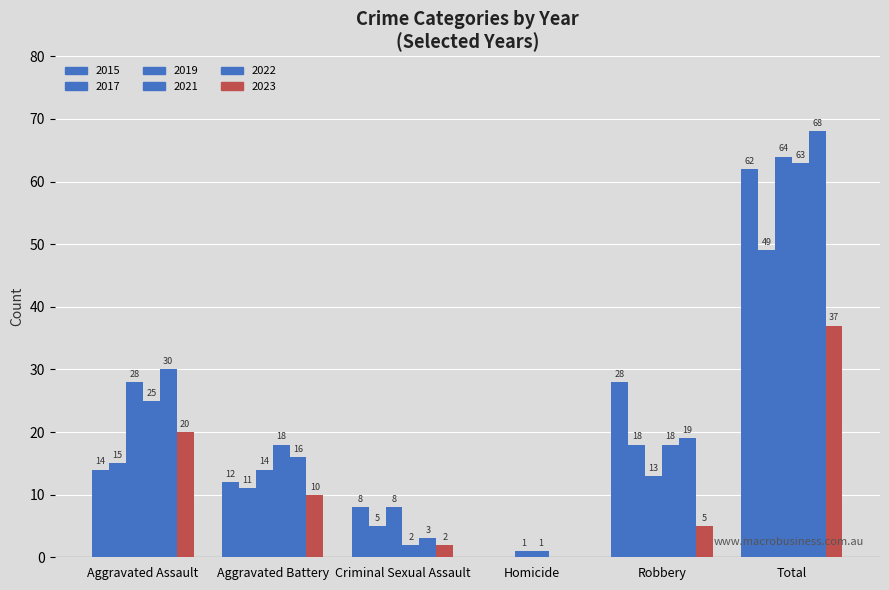

The value of 2015 at Criminal Sexual Assault is 8. True or false?

True